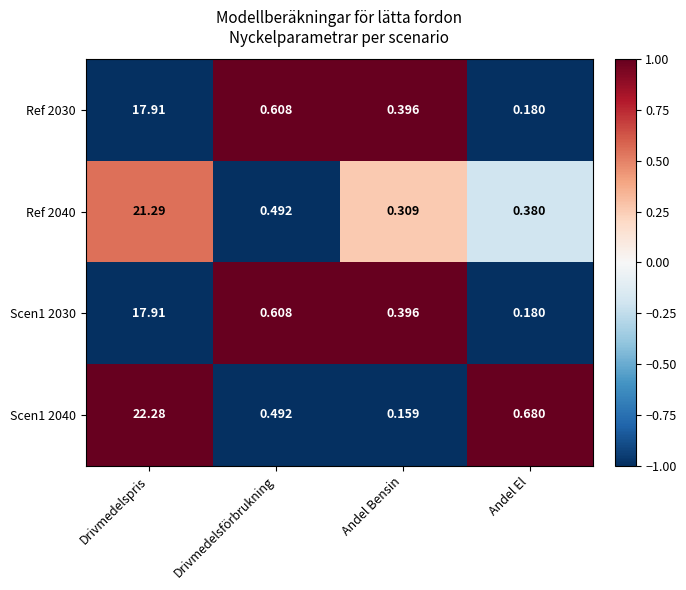

At which label is Scen1 2040 closest to 11?

Andel El